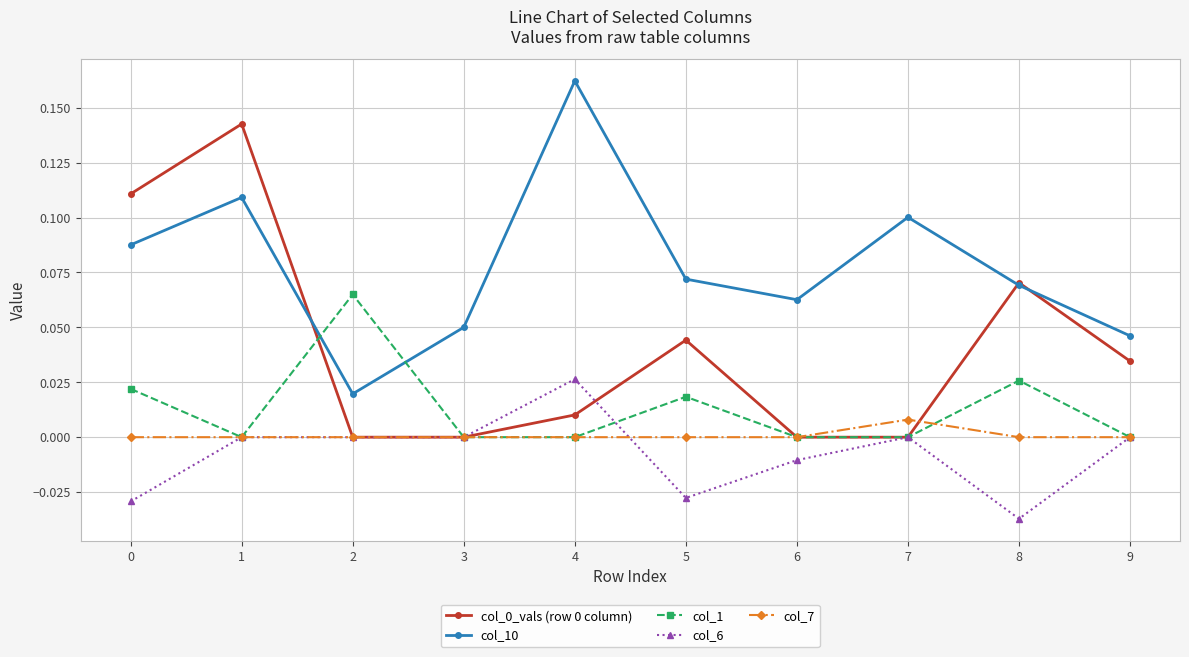

The value of col_10 at 6 is 0.1. True or false?

True